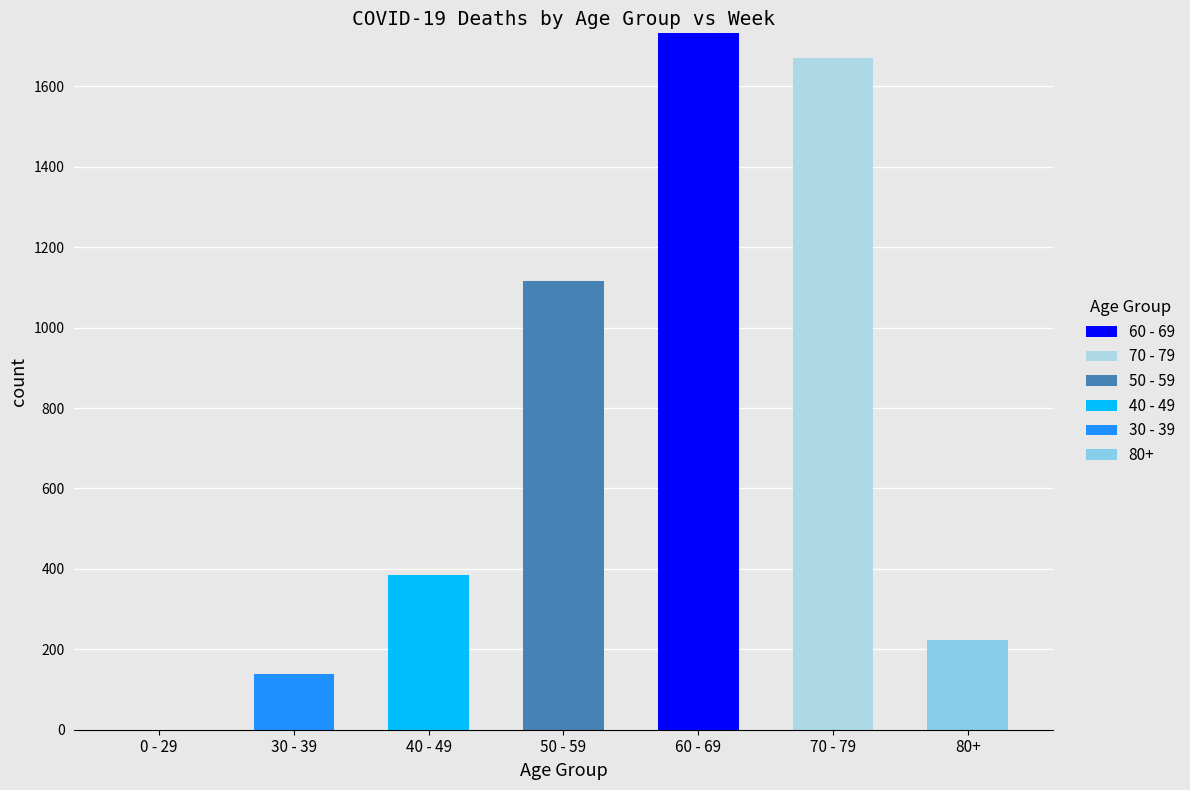

Where is 70 - 79 nearest to the value 835?

0 - 29